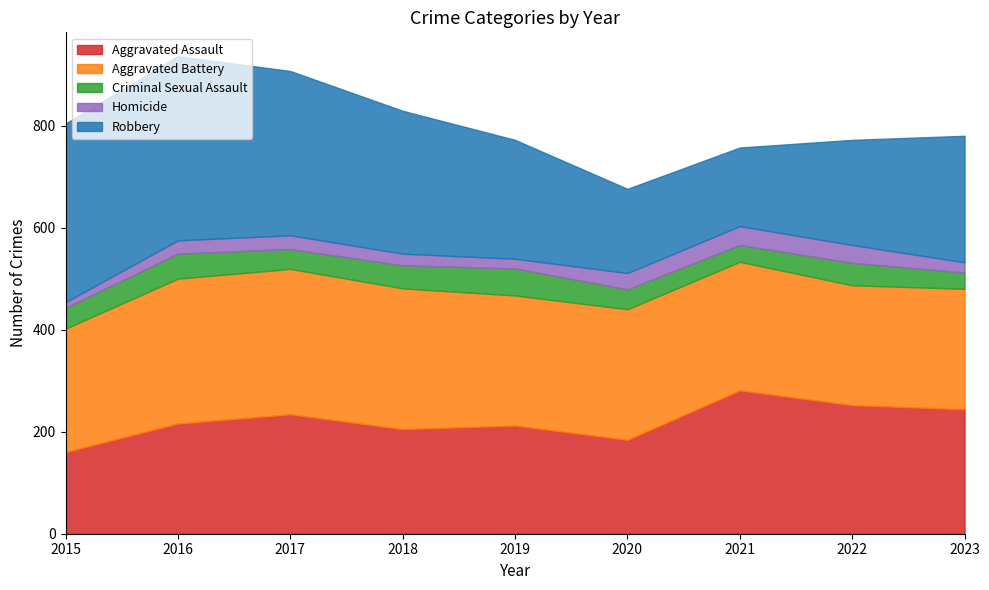

How many intersections are there between Robbery and Aggravated Assault?

2